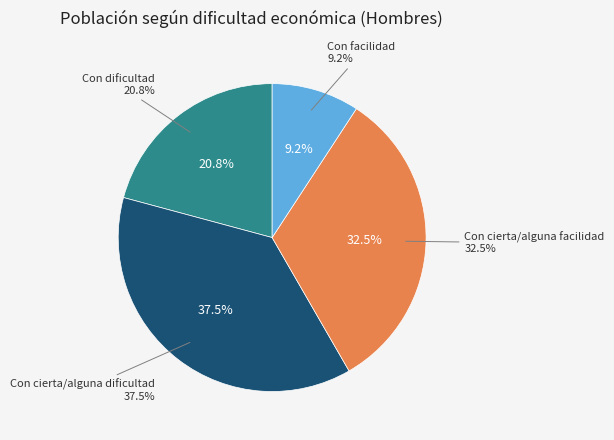

What is the largest slice in the pie chart?

Con cierta/alguna dificultad